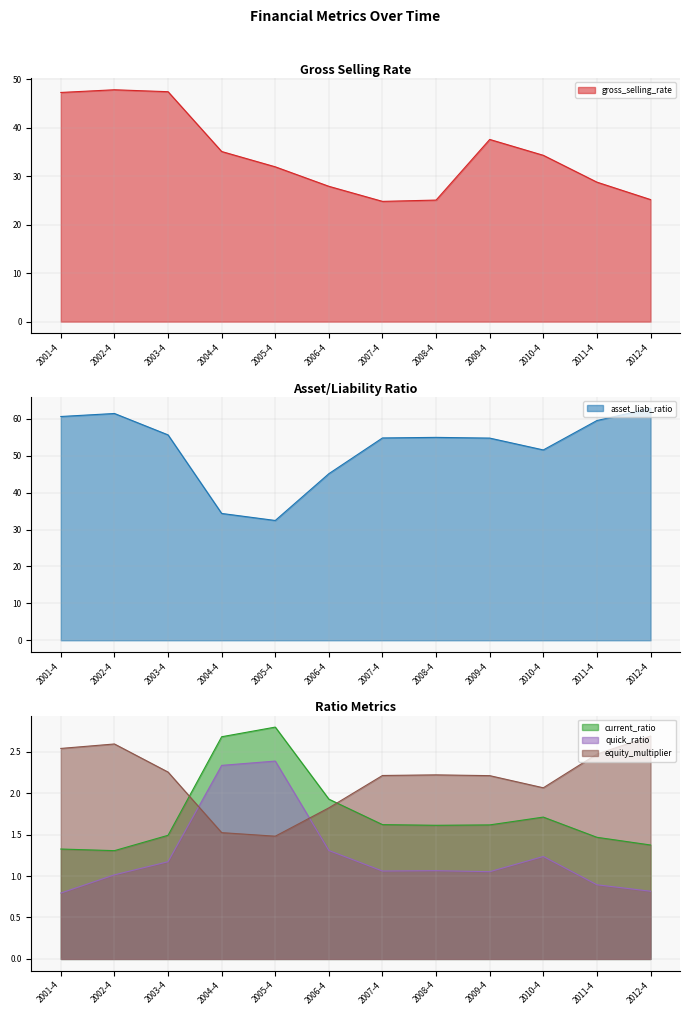

How many interior local valleys does the asset_liab_ratio series have?

2